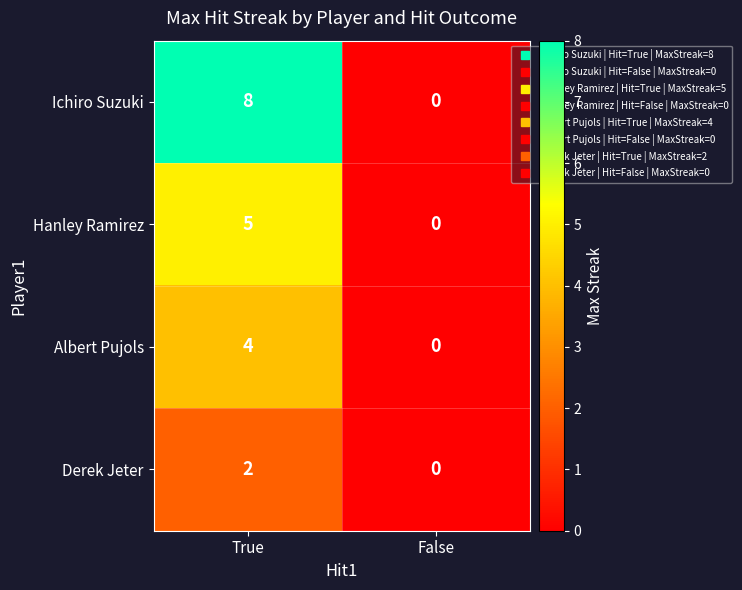

What is the difference between the Hanley Ramirez values at True and False?

5